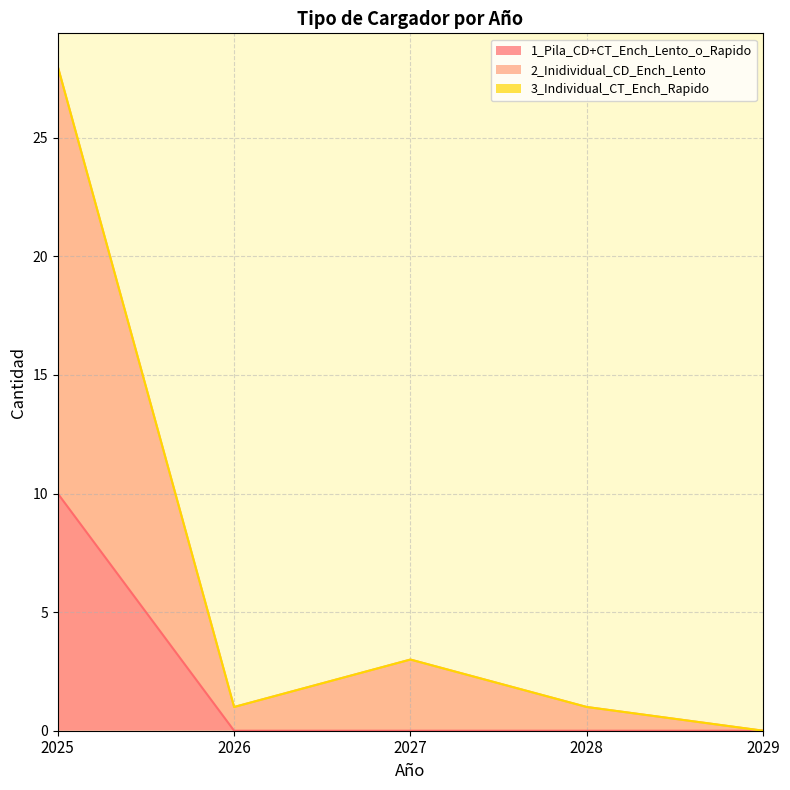

List the labels in order of 2_Inidividual_CD_Ench_Lento value, largest first.

2025, 2027, 2026, 2028, 2029